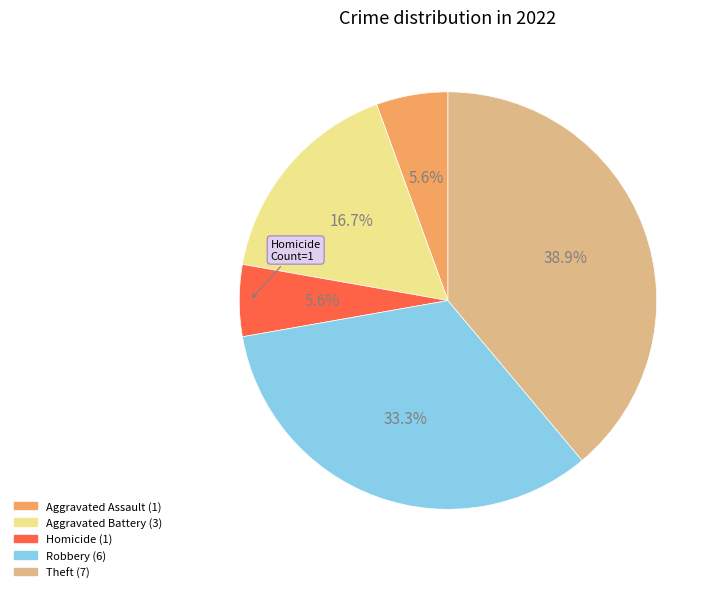

Is there a majority slice in this chart?

No